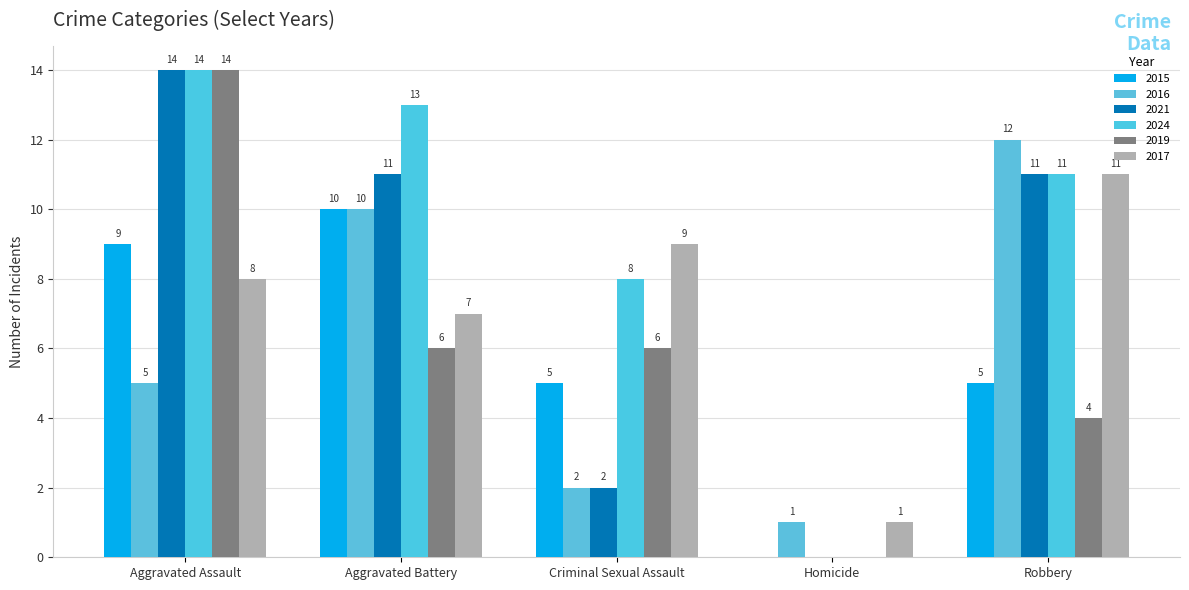

What is the label of the 3rd bar from the left?

Criminal Sexual Assault